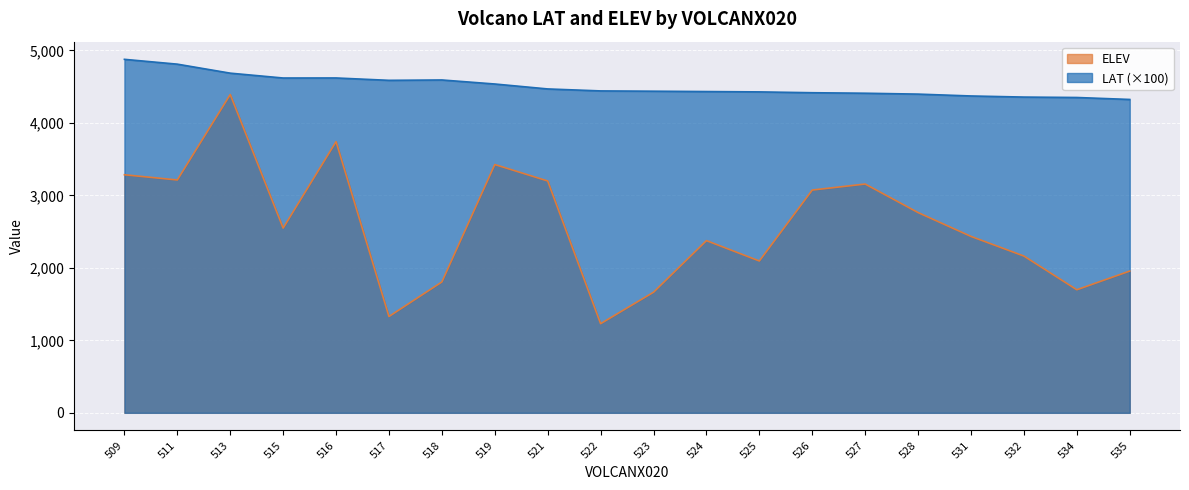

What are all the series names shown in the legend?

ELEV, LAT (×100)